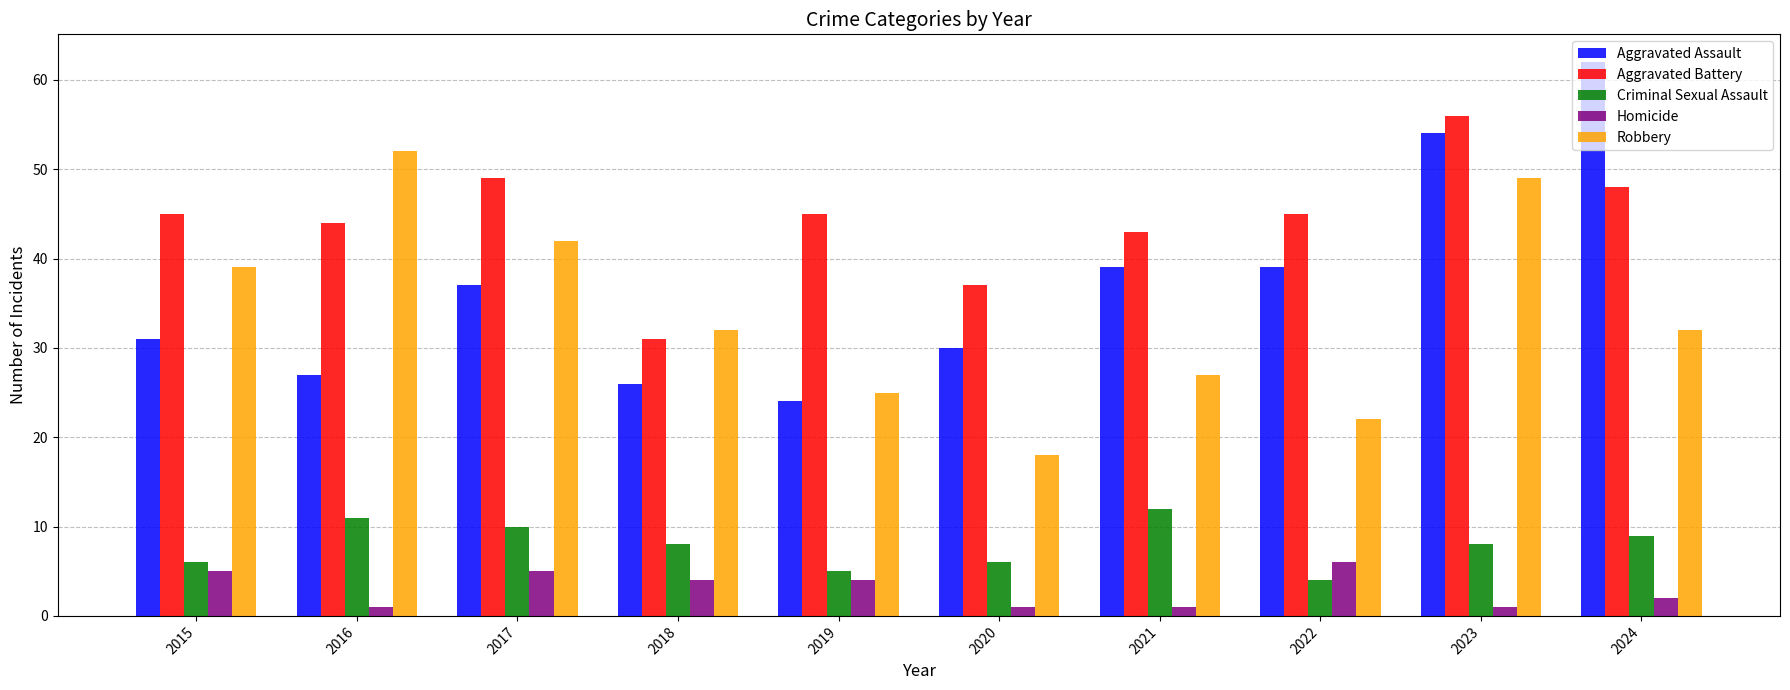

List the series in order of their peak value, highest first.

Aggravated Assault, Aggravated Battery, Robbery, Criminal Sexual Assault, Homicide